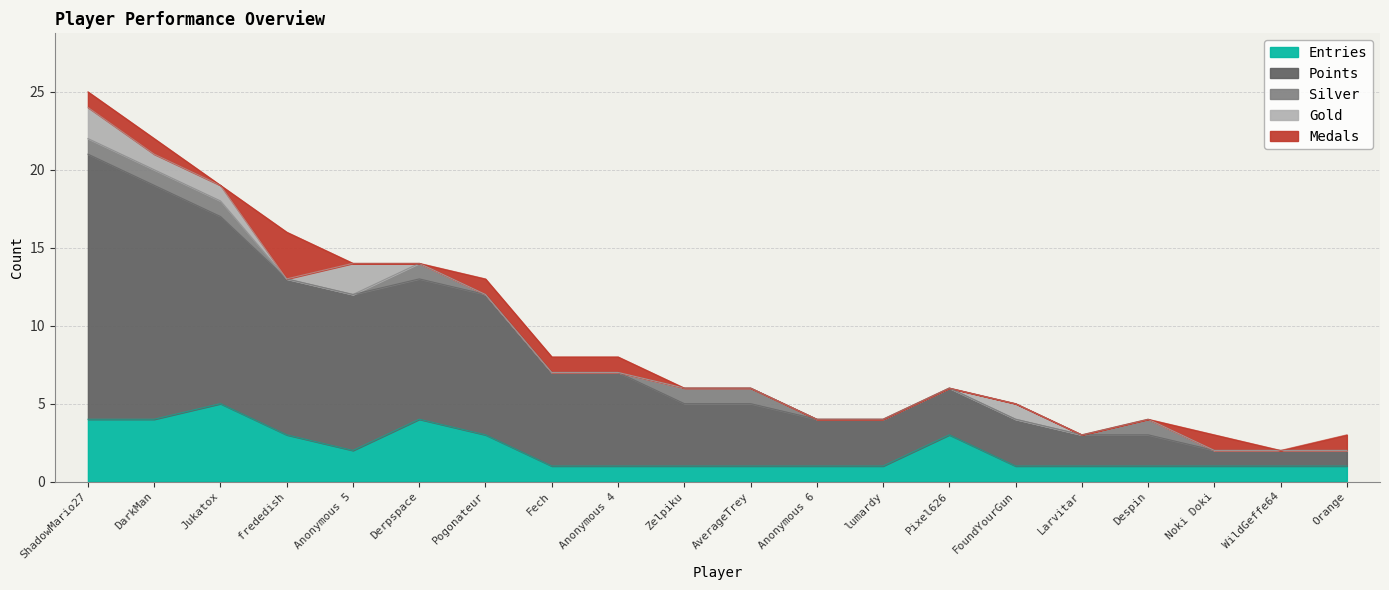

Where do Gold and Medals first cross each other?

Jukatox and frededish